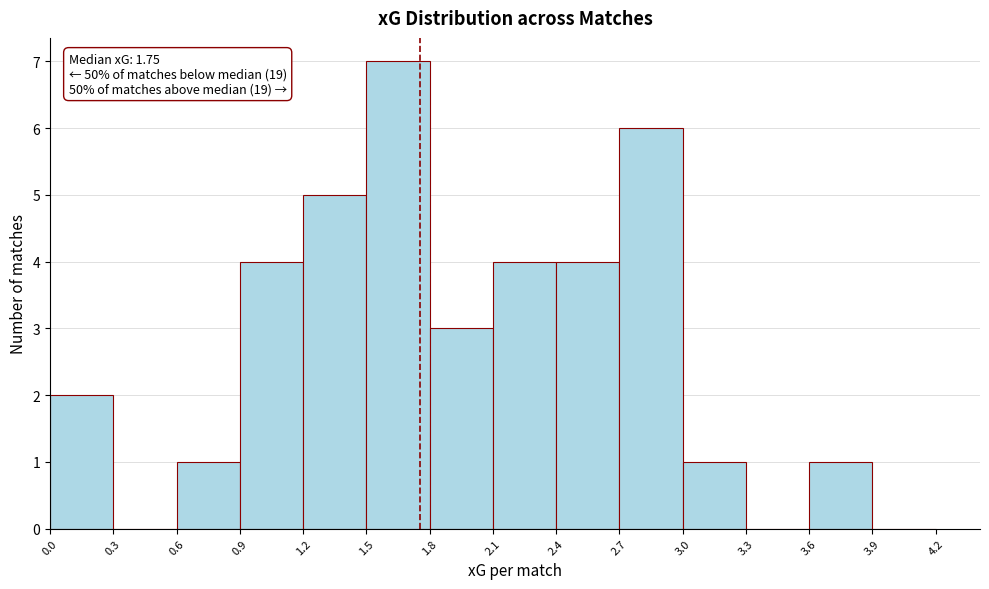

Over which range of the x-axis is the bar tallest?

1.5 to 1.8